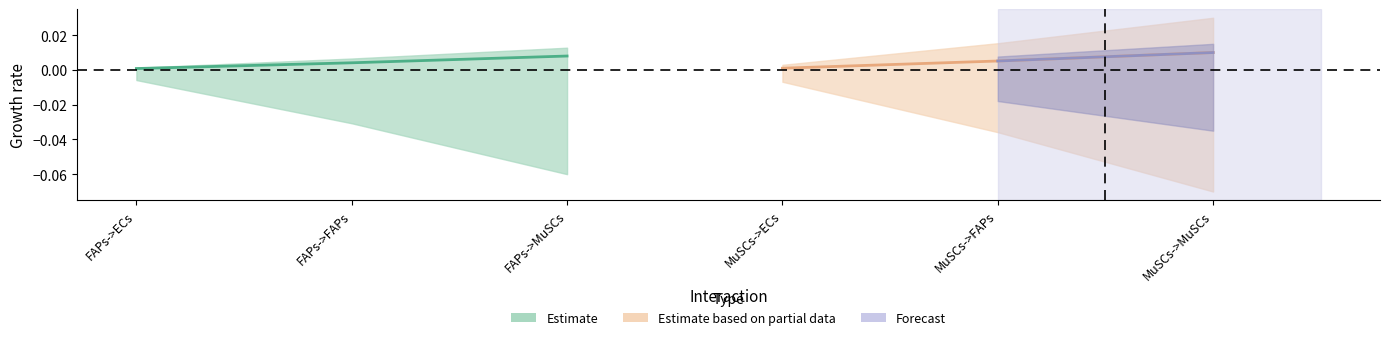

Is this an area chart (filled region under the line)?

No